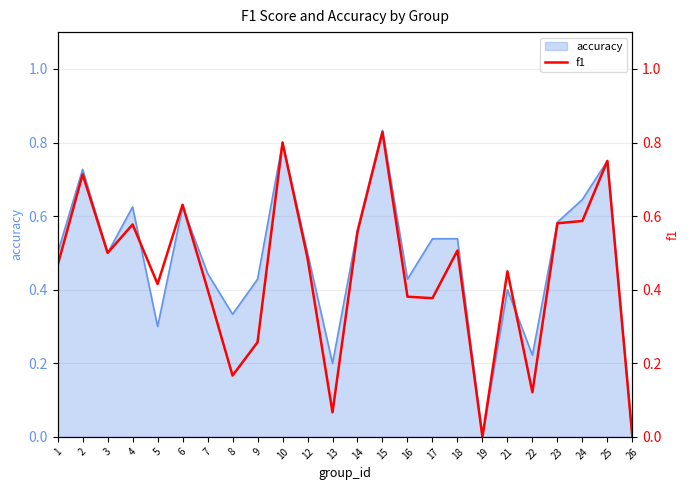

How many positive values are there?

22